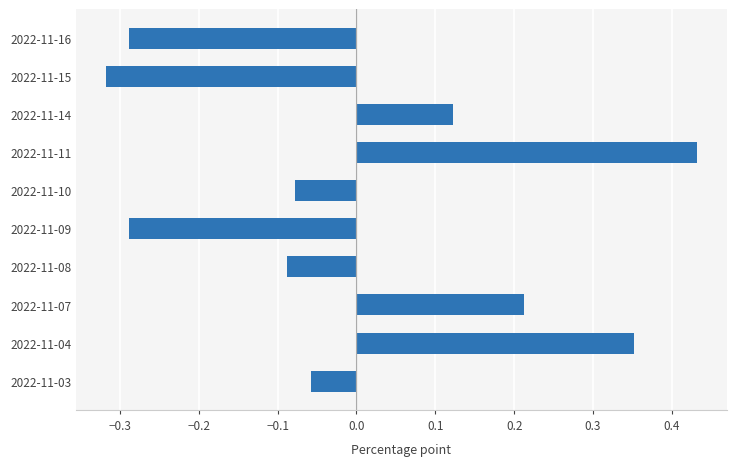

How many positive values are there?

4